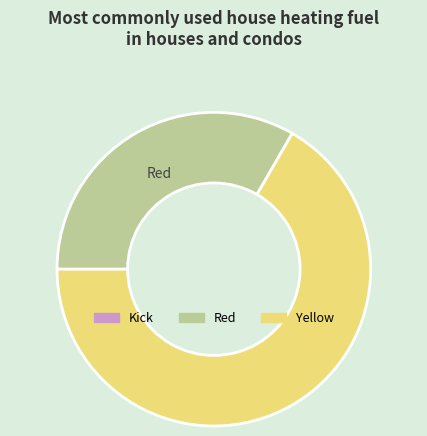

Does any single category account for the majority?

Yes